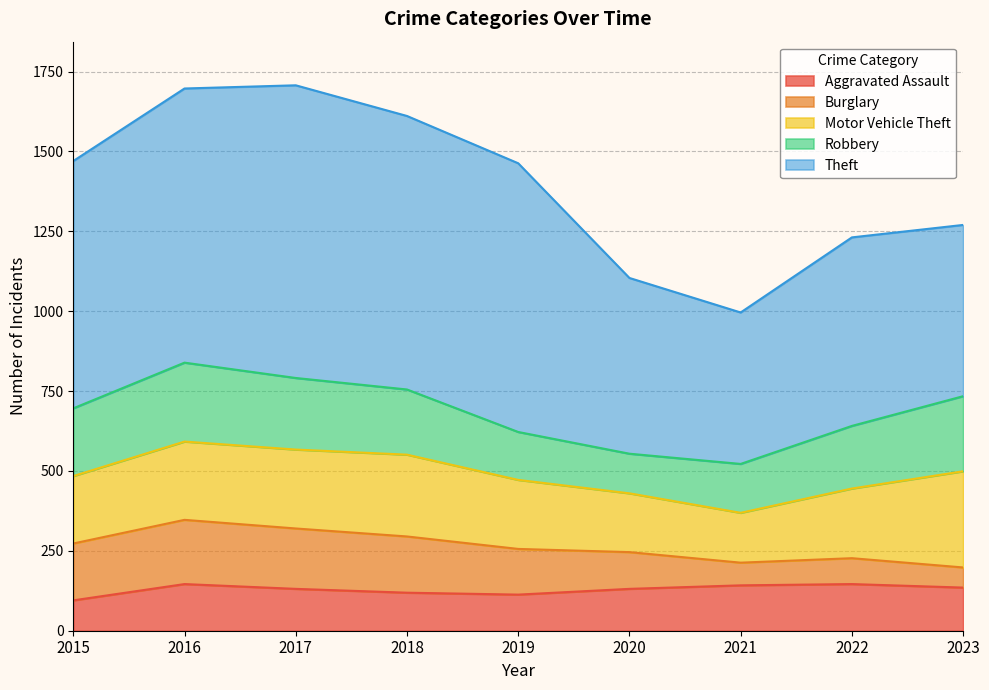

Rank the series by their maximum value, from lowest to highest.

Aggravated Assault, Burglary, Robbery, Motor Vehicle Theft, Theft